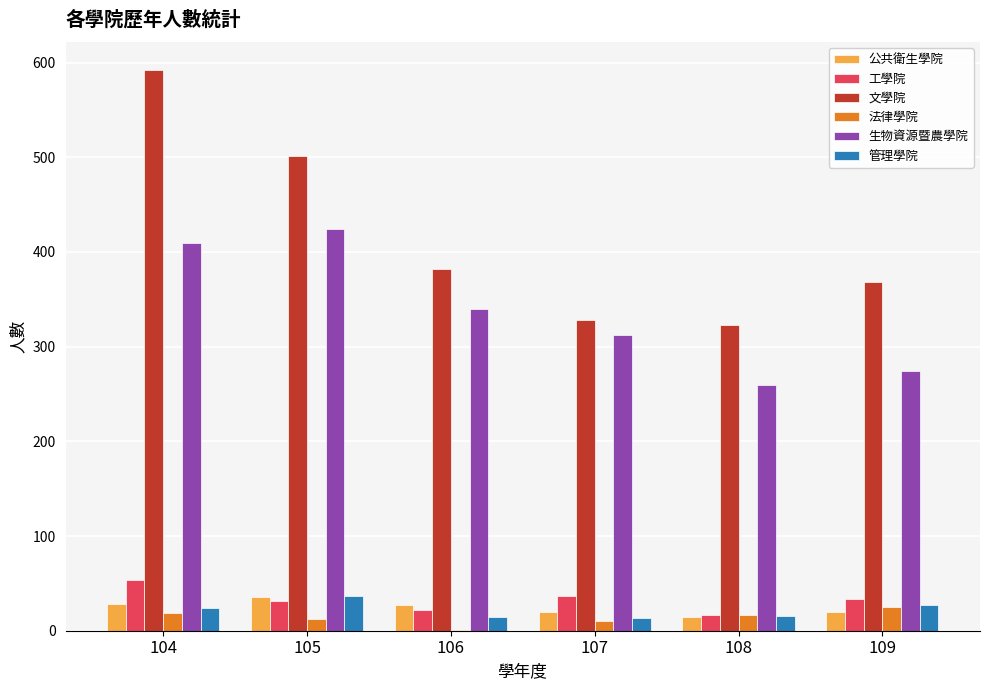

What is the sum of all 生物資源暨農學院 values?

2019